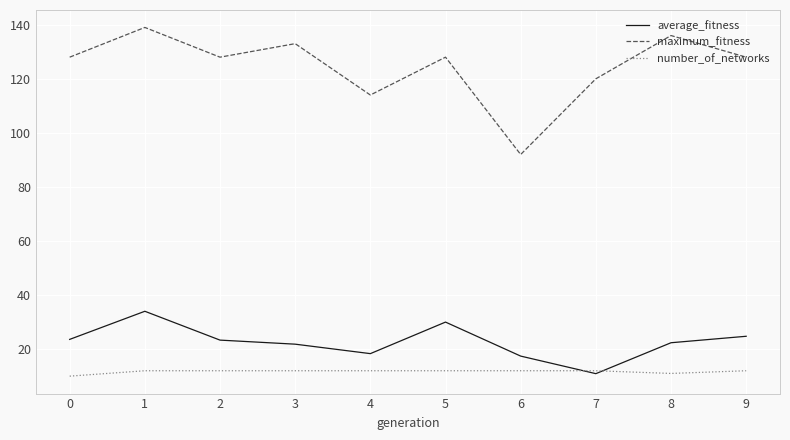

What is the sum of the maximum_fitness values at 6 and 0?

220.0